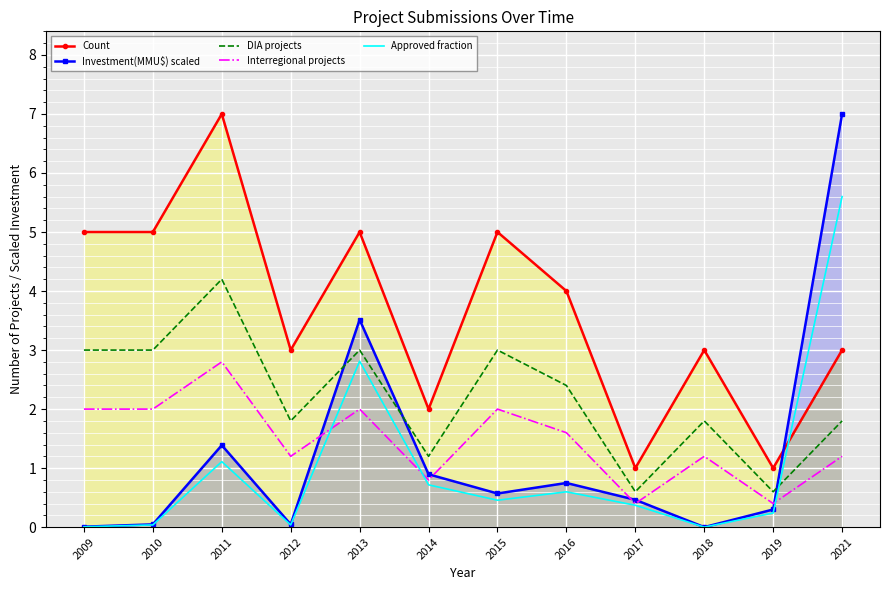

Which series has the largest total across all categories?

Count